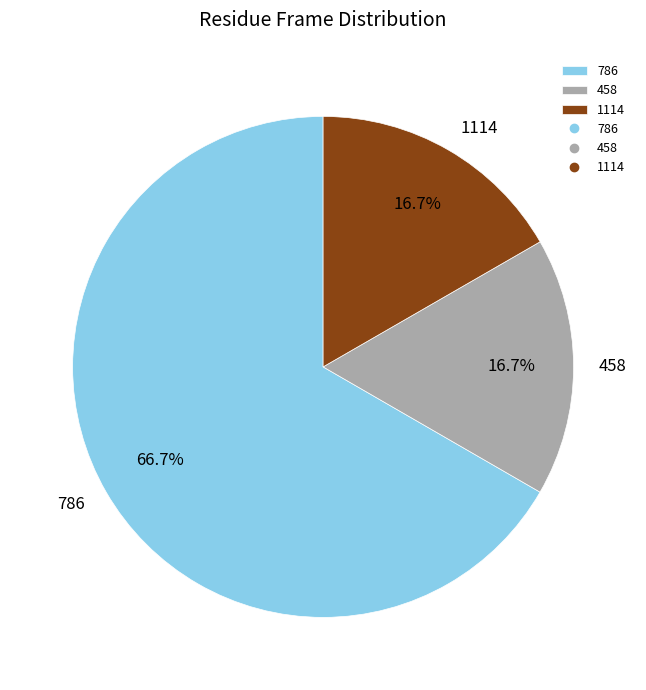

To the nearest percent, what is the average slice percentage?

33%